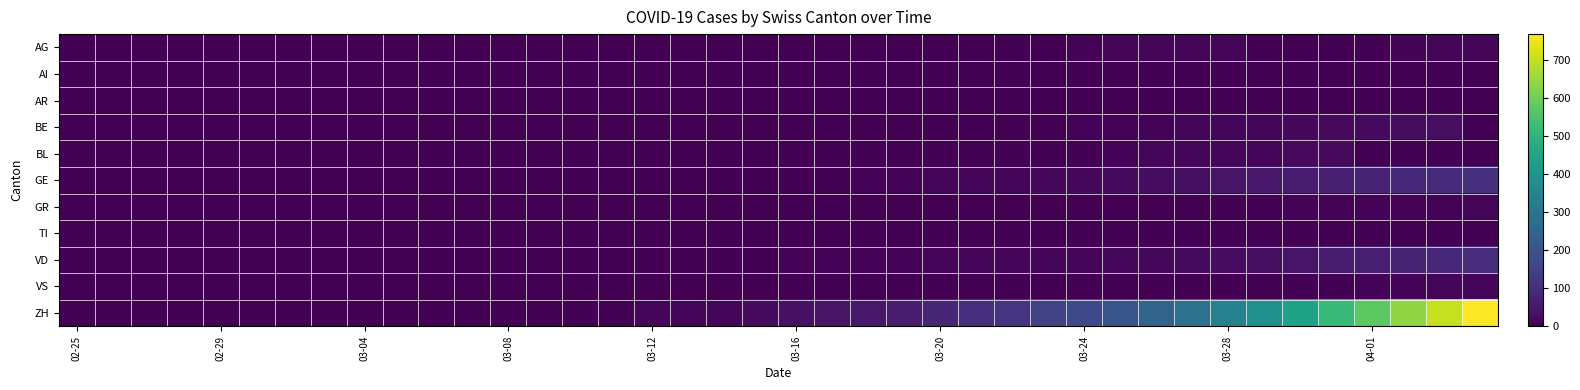

What is the greatest value displayed?

767